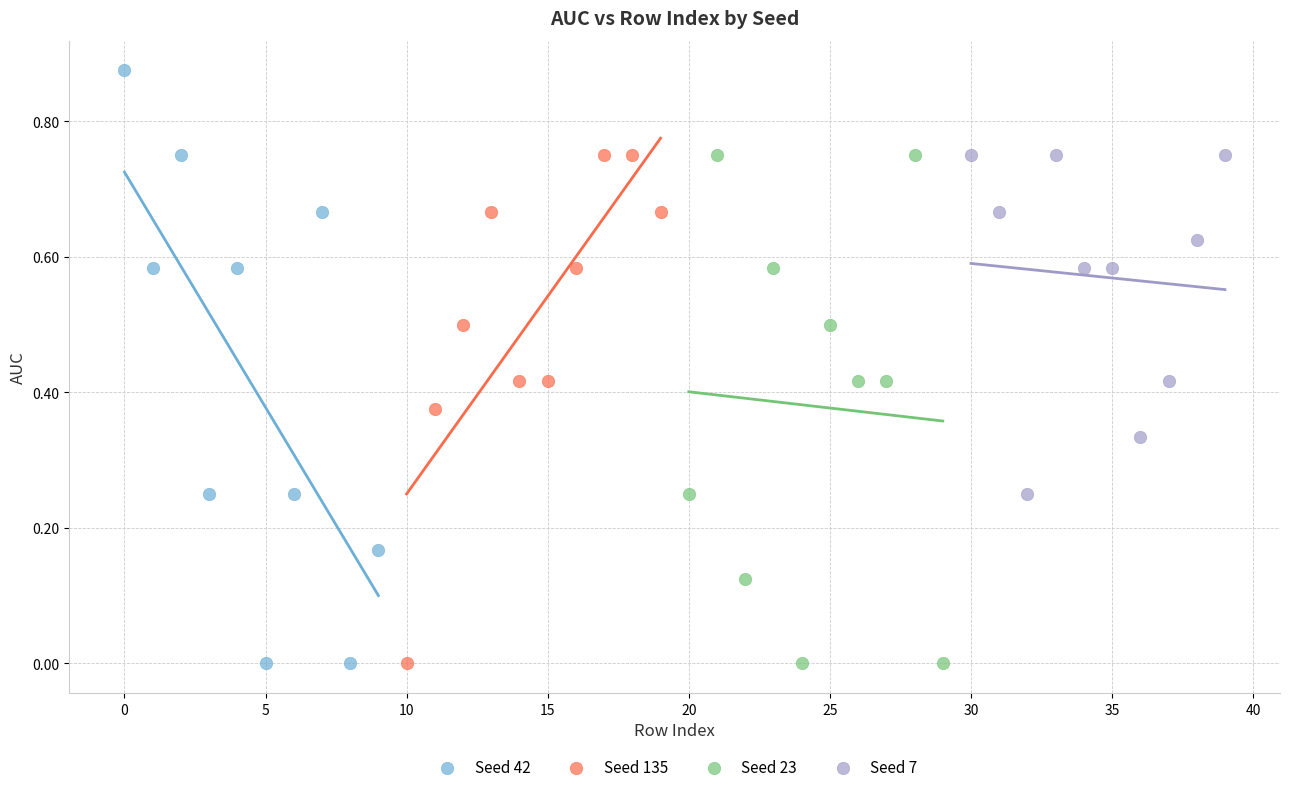

What are all the series names shown in the legend?

Seed 42, Seed 135, Seed 23, Seed 7